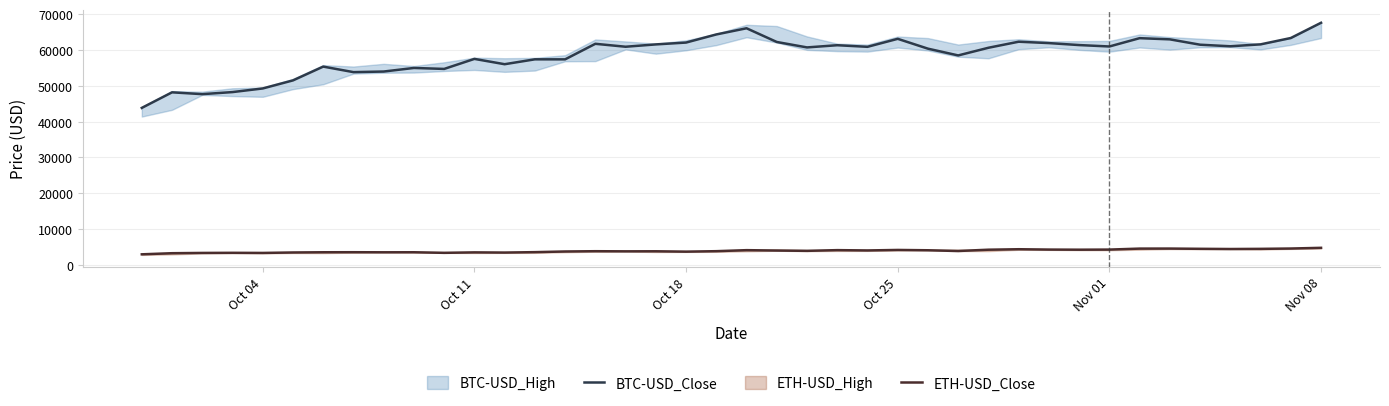

True or false: ETH-USD_Close and BTC-USD_Close intersect in this chart.

False